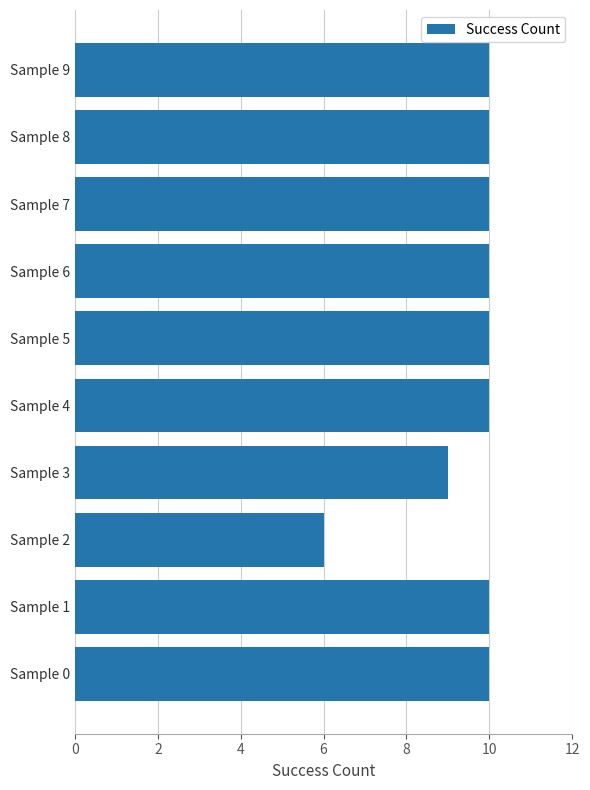

What is the smallest value displayed?

6